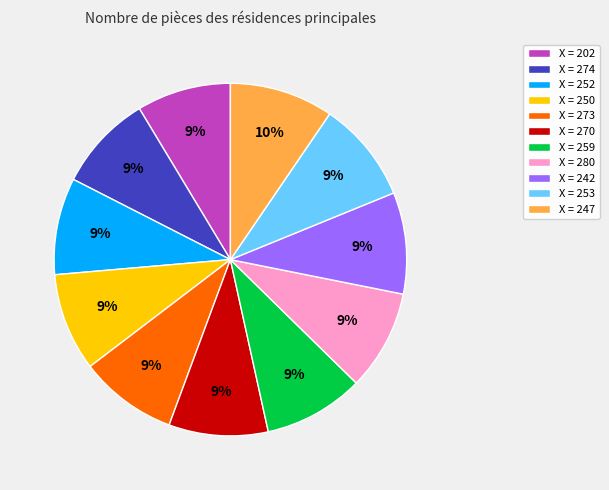

Count the number of slices in the pie.

11